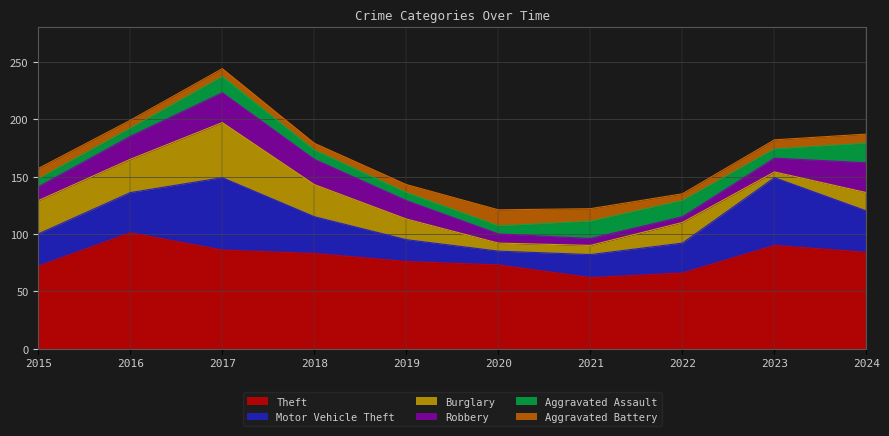

What is the sum of all Aggravated Assault values?

104